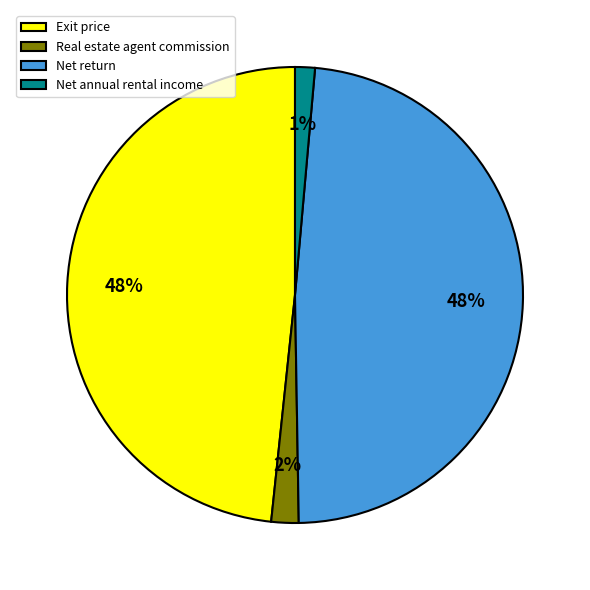

True or false: Net return accounts for 54% of the total.

False